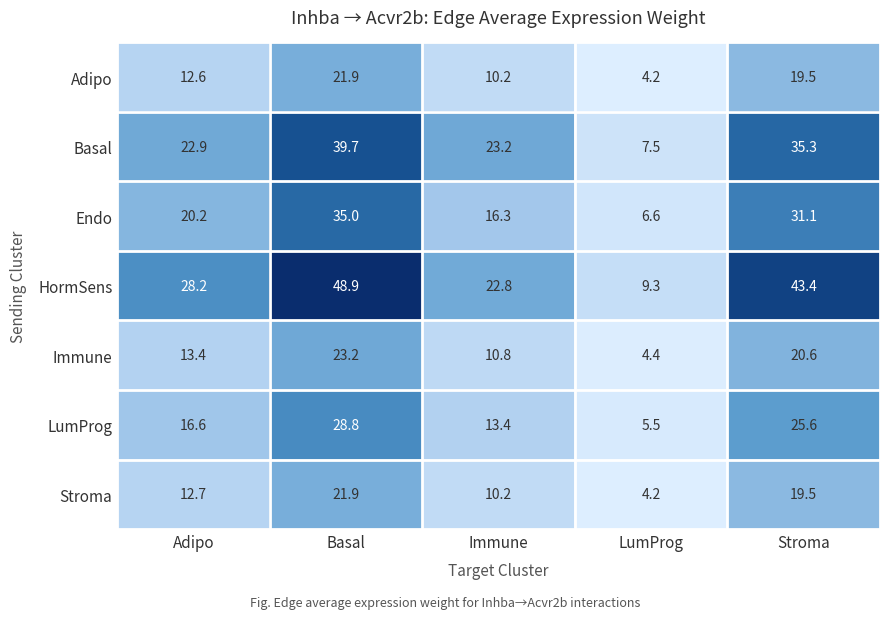

Which category has the lowest value across all series?

LumProg